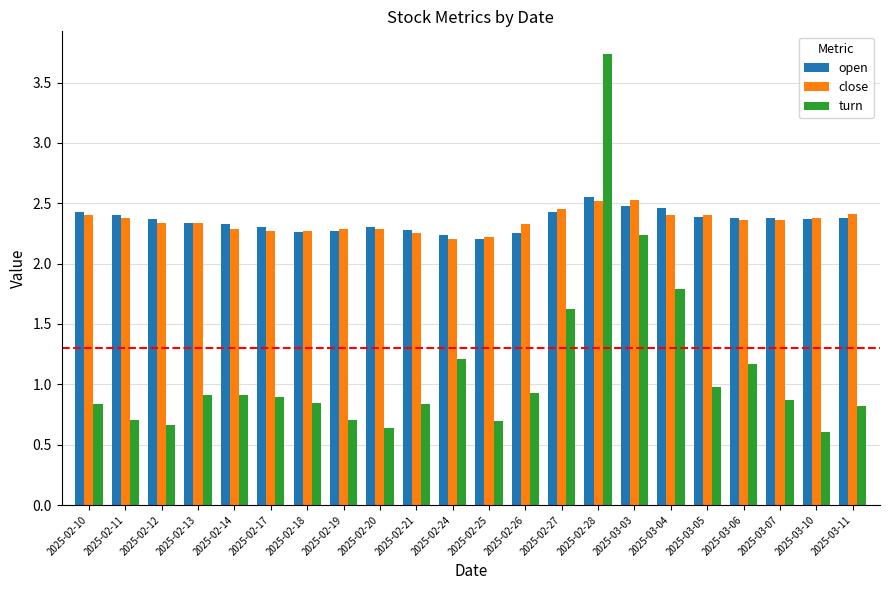

At how many categories does at least one series exceed 0?

22